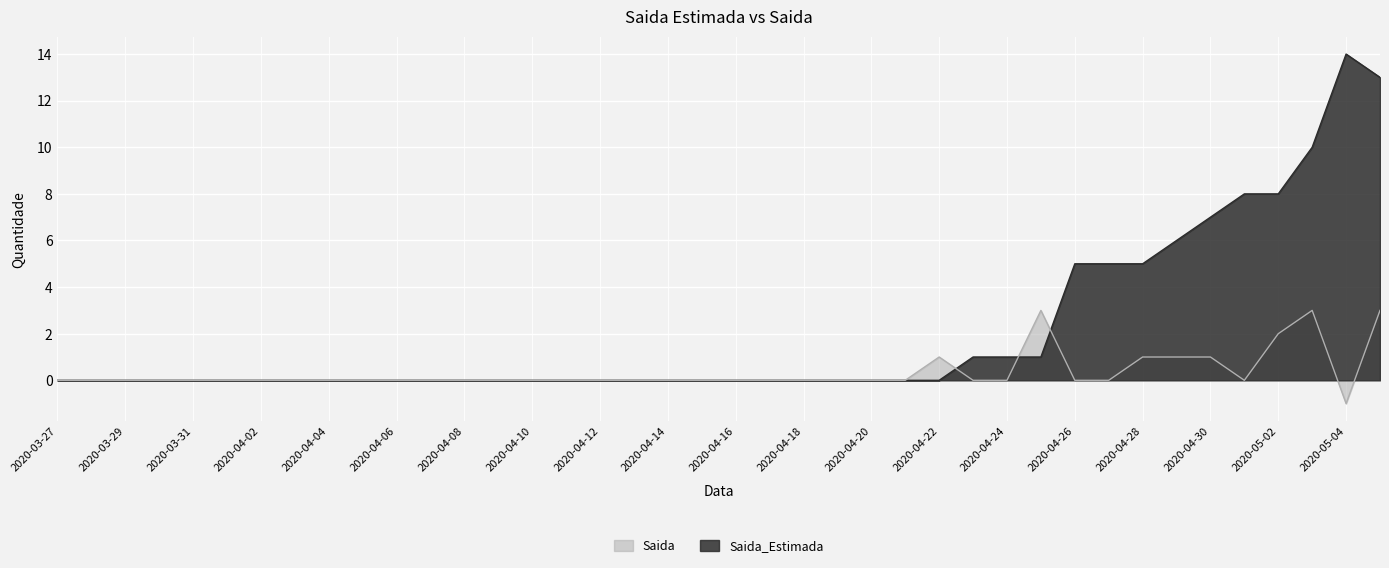

True or false: Saida_Estimada has more than 2 interior local peaks.

False